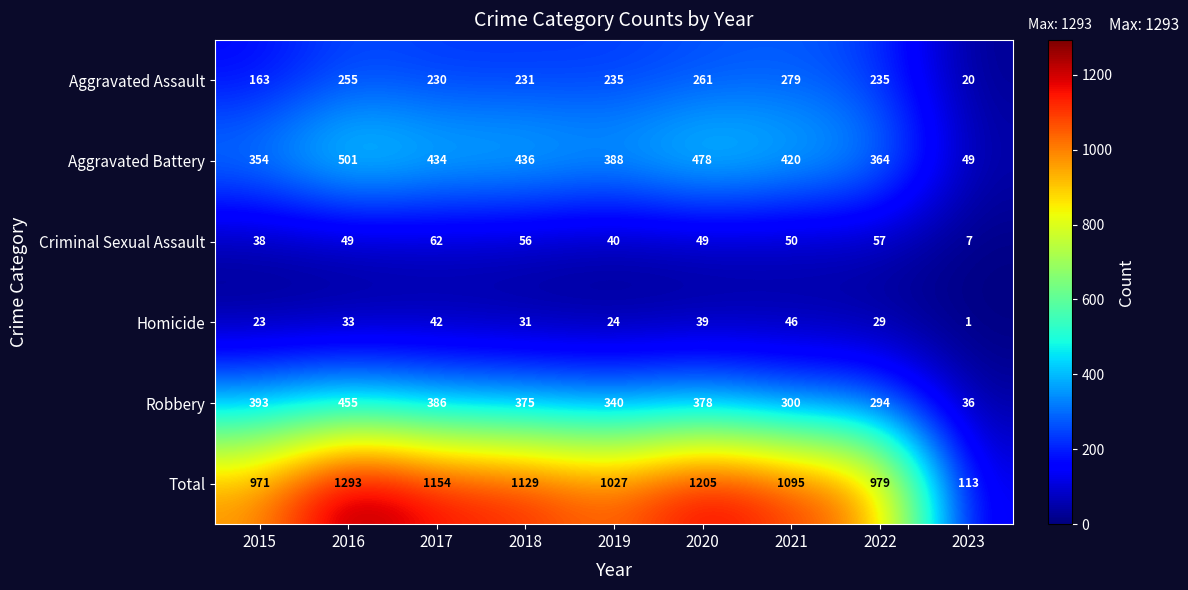

Rank the categories by Homicide value from lowest to highest.

2023, 2015, 2019, 2022, 2018, 2016, 2020, 2017, 2021